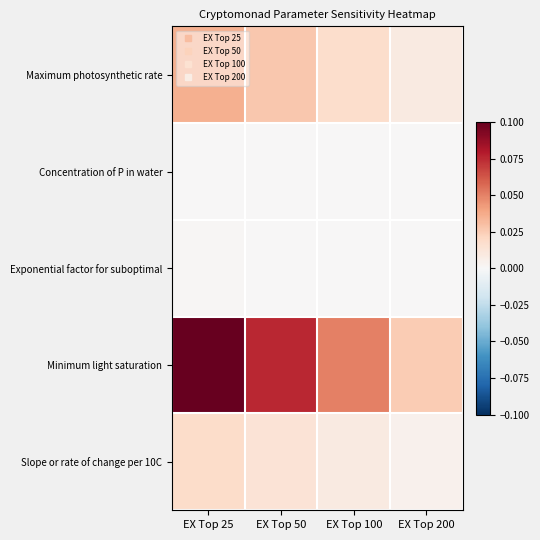

What is the spread (max minus min) of values at EX Top 25?

0.1